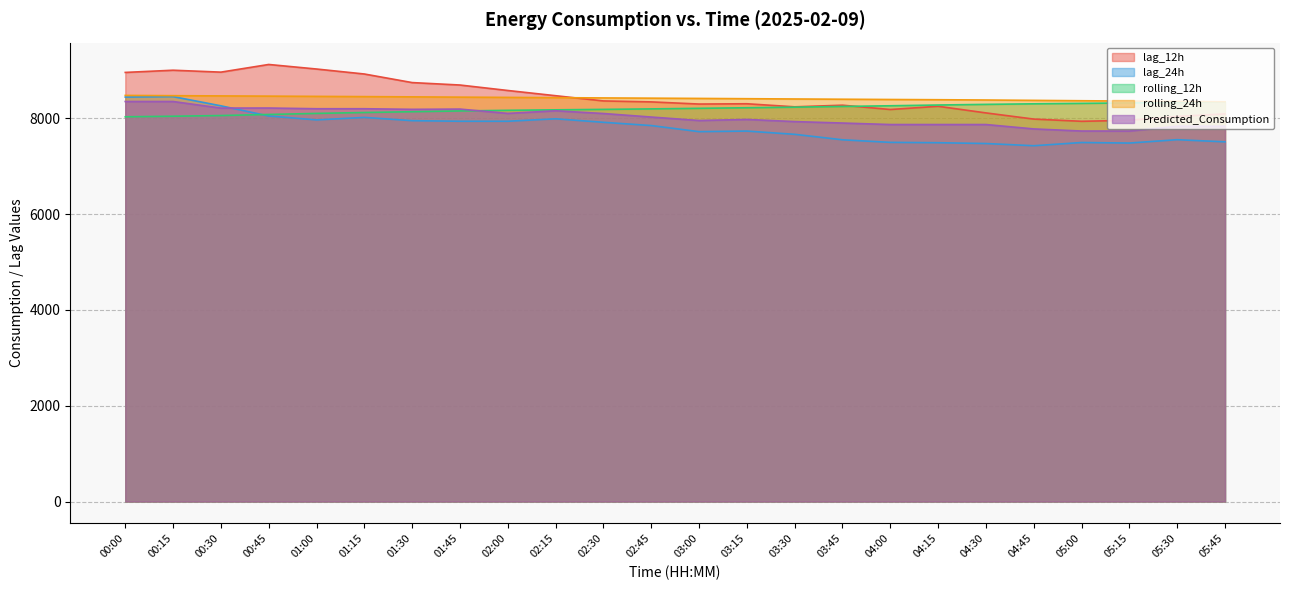

List the series in order of their peak value, lowest first.

rolling_12h, Predicted_Consumption, lag_24h, rolling_24h, lag_12h